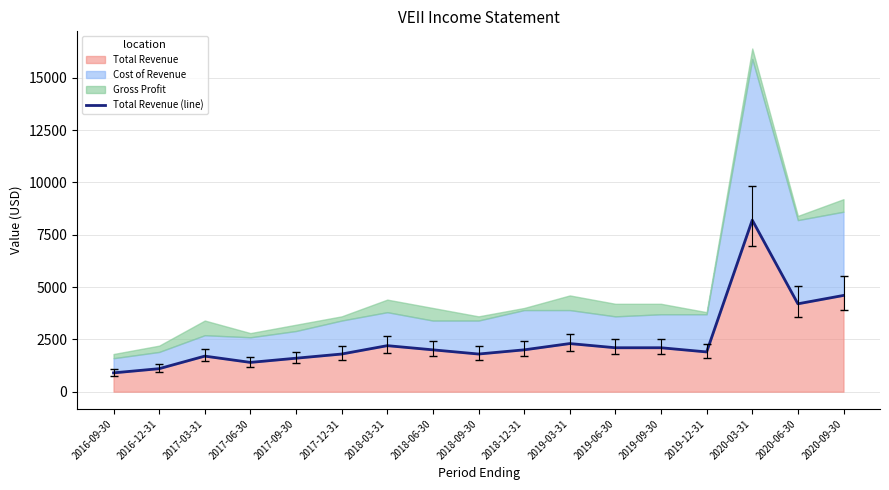

Reading left to right, extract all data points from this chart.

2016-09-30=900	2016-12-31=1100	2017-03-31=1700	2017-06-30=1400	2017-09-30=1600	2017-12-31=1800	2018-03-31=2200	2018-06-30=2000	2018-09-30=1800	2018-12-31=2000	2019-03-31=2300	2019-06-30=2100	2019-09-30=2100	2019-12-31=1900	2020-03-31=8200	2020-06-30=4200	2020-09-30=4600